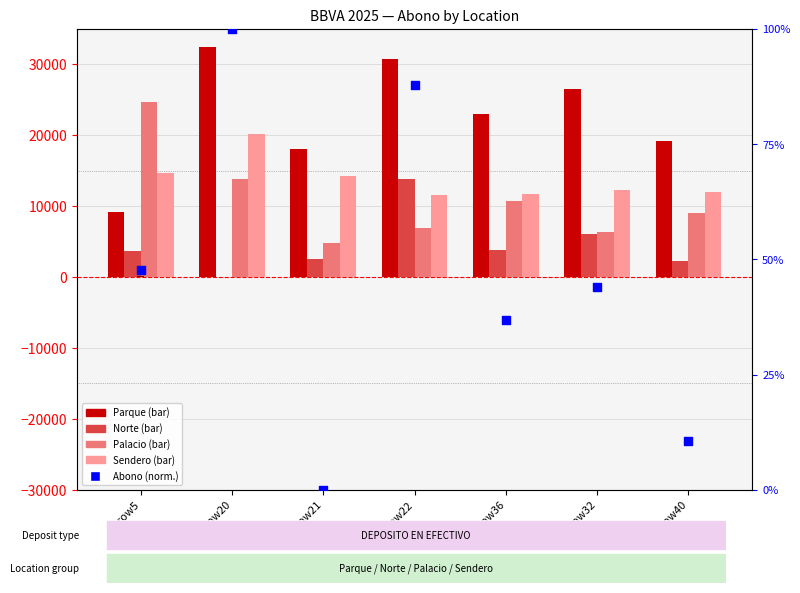

Which series has the largest total across all categories?

Parque